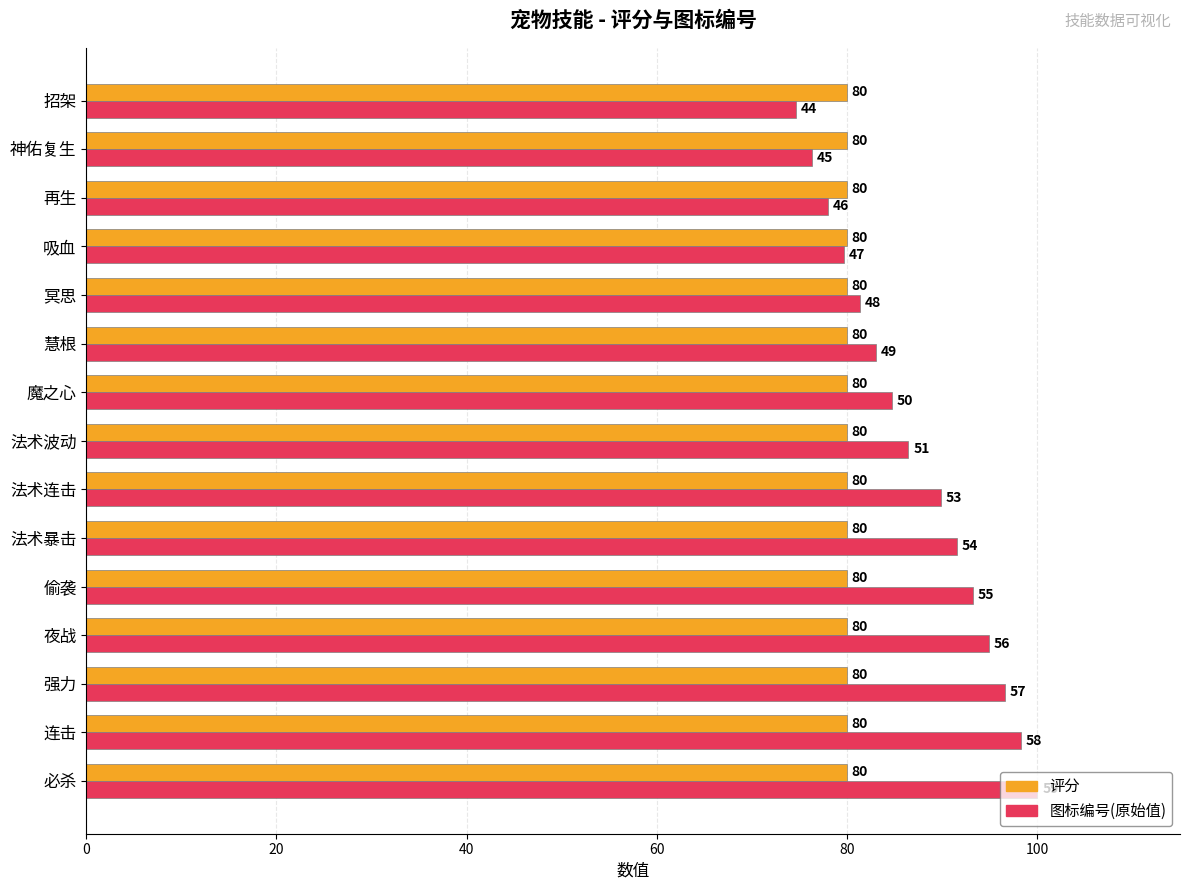

What is the difference between the highest and lowest values at 必杀?

20.0